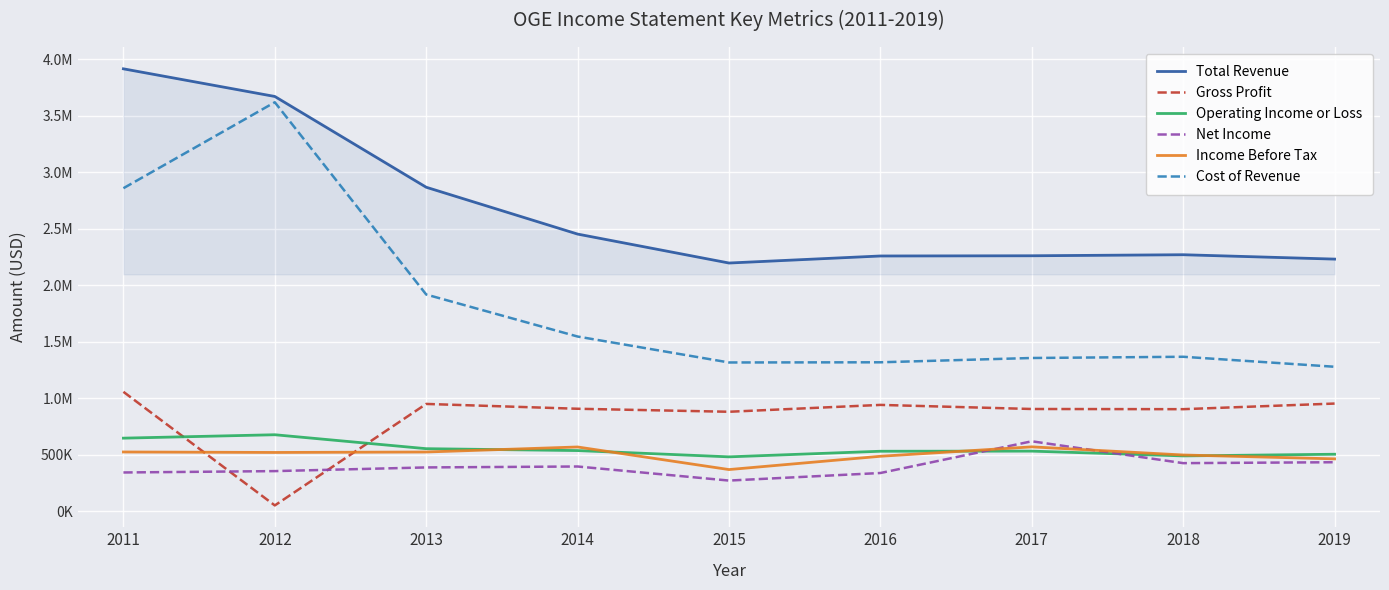

What are all the series names shown in the legend?

Total Revenue, Gross Profit, Operating Income or Loss, Net Income, Income Before Tax, Cost of Revenue